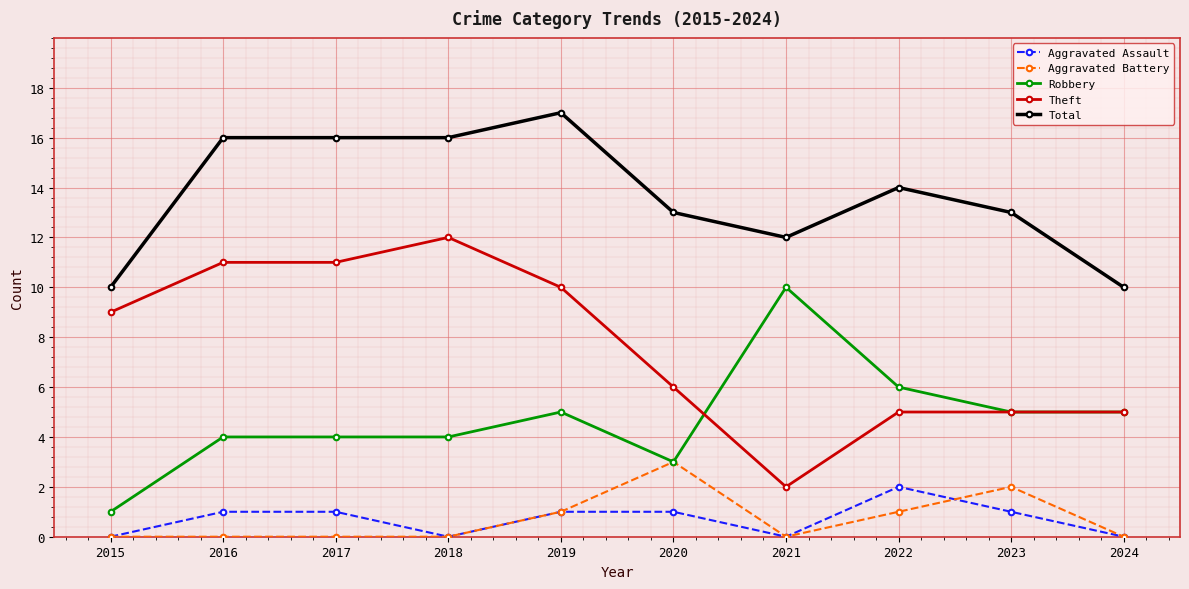

Reading right to left, transcribe all the data shown in this chart.

Aggravated Assault: 2024=0	2023=1	2022=2	2021=0	2020=1	2019=1	2018=0	2017=1	2016=1	2015=0
Aggravated Battery: 2024=0	2023=2	2022=1	2021=0	2020=3	2019=1	2018=0	2017=0	2016=0	2015=0
Robbery: 2024=5	2023=5	2022=6	2021=10	2020=3	2019=5	2018=4	2017=4	2016=4	2015=1
Theft: 2024=5	2023=5	2022=5	2021=2	2020=6	2019=10	2018=12	2017=11	2016=11	2015=9
Total: 2024=10	2023=13	2022=14	2021=12	2020=13	2019=17	2018=16	2017=16	2016=16	2015=10